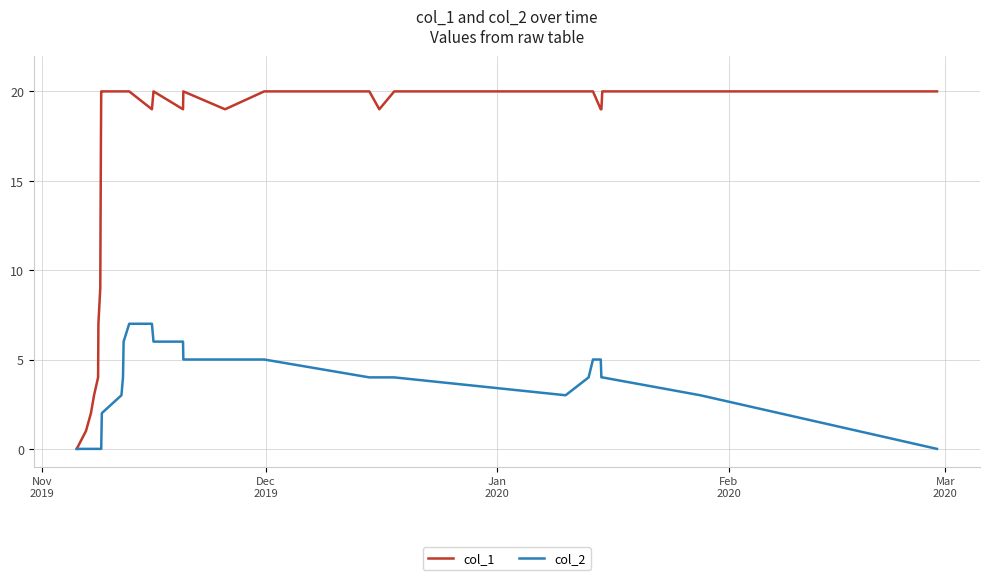

Which series has the largest total across all categories?

col_1